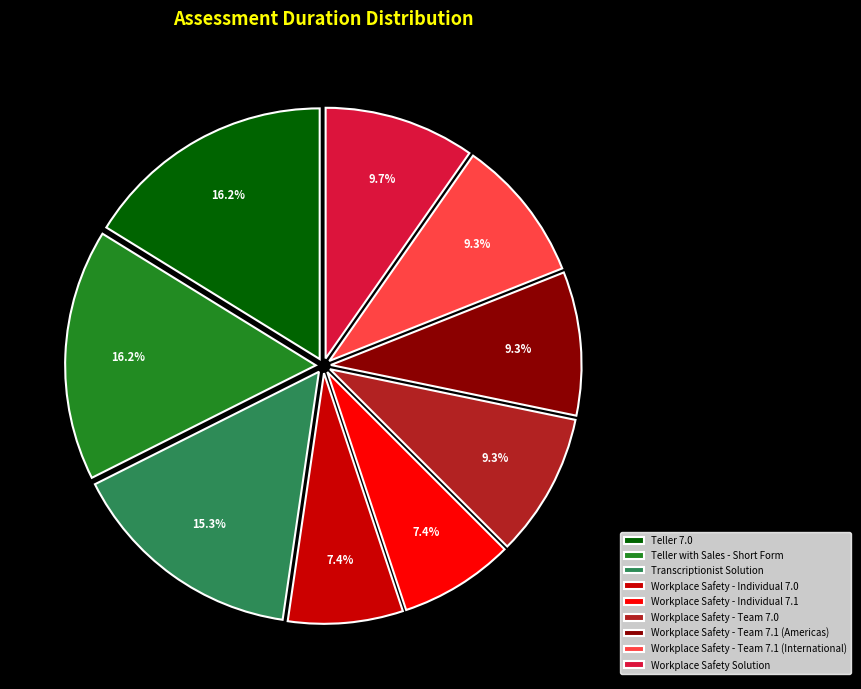

Is the sum of Workplace Safety - Team 7.0 and Workplace Safety - Individual 7.1 greater than half?

No